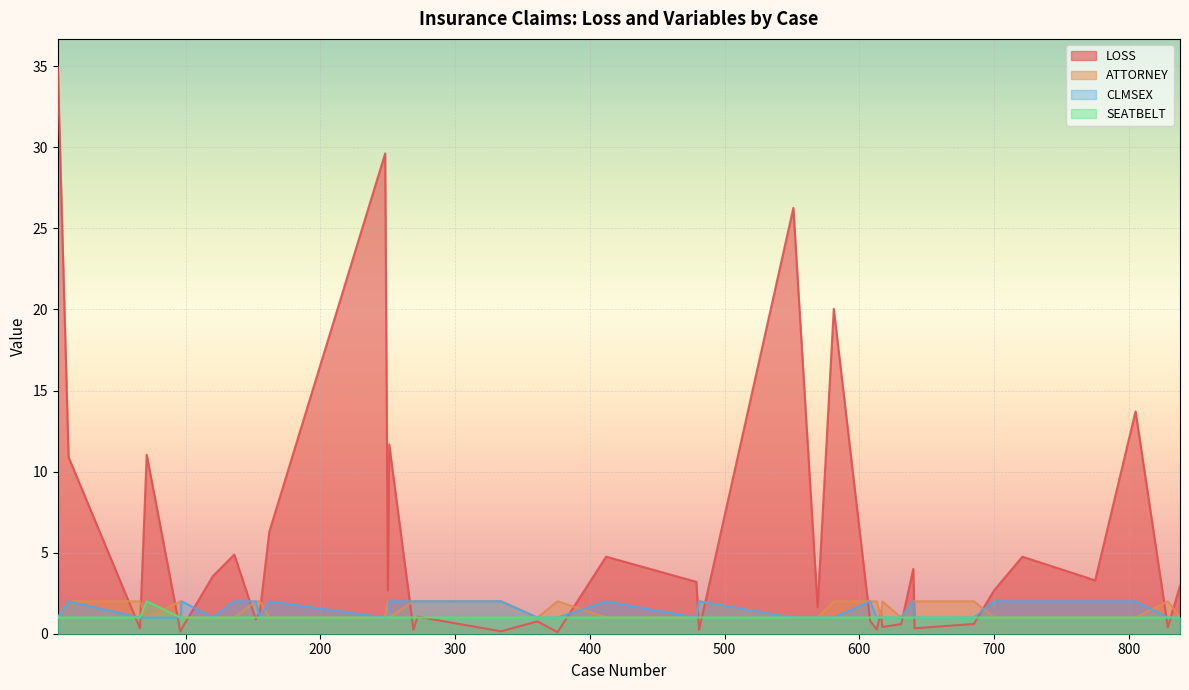

Reading left to right, transcribe all the data shown in this chart.

LOSS: 34.9	10.9	0.3	11.0	0.1	0.3	3.5	4.9	0.9	1.4	6.3	29.6	2.7	11.7	0.2	1.1	0.1	0.8	0.1	4.8	3.2	0.2	26.3	1.6	20.0	0.8	0.2	1.4	0.4	0.6	4.0	0.3	0.6	2.7	4.8	3.5	3.3	13.7	0.4	3.0
ATTORNEY: 1.0	2.0	2.0	1.0	2.0	1.0	1.0	1.0	2.0	2.0	1.0	1.0	2.0	1.0	2.0	2.0	2.0	1.0	2.0	1.0	1.0	2.0	1.0	1.0	2.0	2.0	2.0	1.0	2.0	1.0	2.0	2.0	2.0	1.0	1.0	1.0	1.0	1.0	2.0	1.0
CLMSEX: 1.0	2.0	1.0	1.0	1.0	2.0	1.0	2.0	2.0	1.0	2.0	1.0	1.0	2.0	2.0	2.0	2.0	1.0	1.0	2.0	1.0	2.0	1.0	1.0	1.0	2.0	1.0	1.0	1.0	1.0	2.0	1.0	1.0	2.0	2.0	2.0	2.0	2.0	1.0	1.0
SEATBELT: 1.0	1.0	1.0	2.0	1.0	1.0	1.0	1.0	1.0	1.0	1.0	1.0	1.0	1.0	1.0	1.0	1.0	1.0	1.0	1.0	1.0	1.0	1.0	1.0	1.0	1.0	1.0	1.0	1.0	1.0	1.0	1.0	1.0	1.0	1.0	1.0	1.0	1.0	1.0	1.0